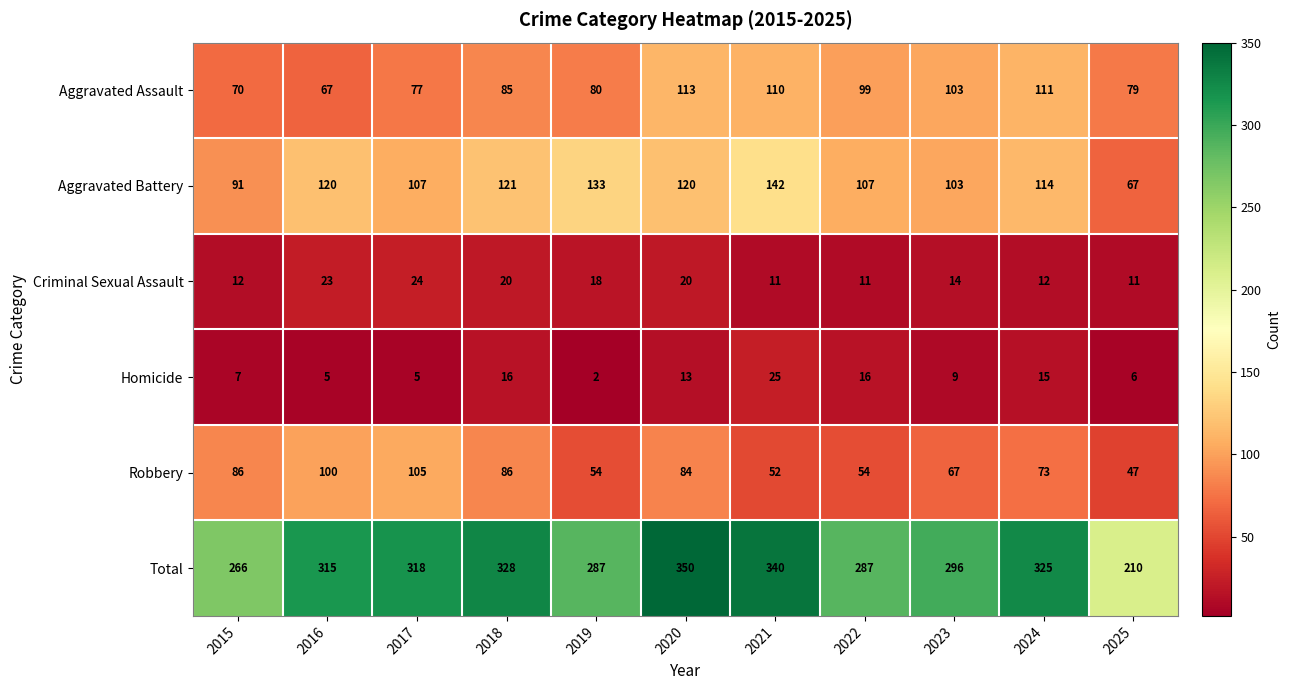

Read the Homicide value at 2025.

6